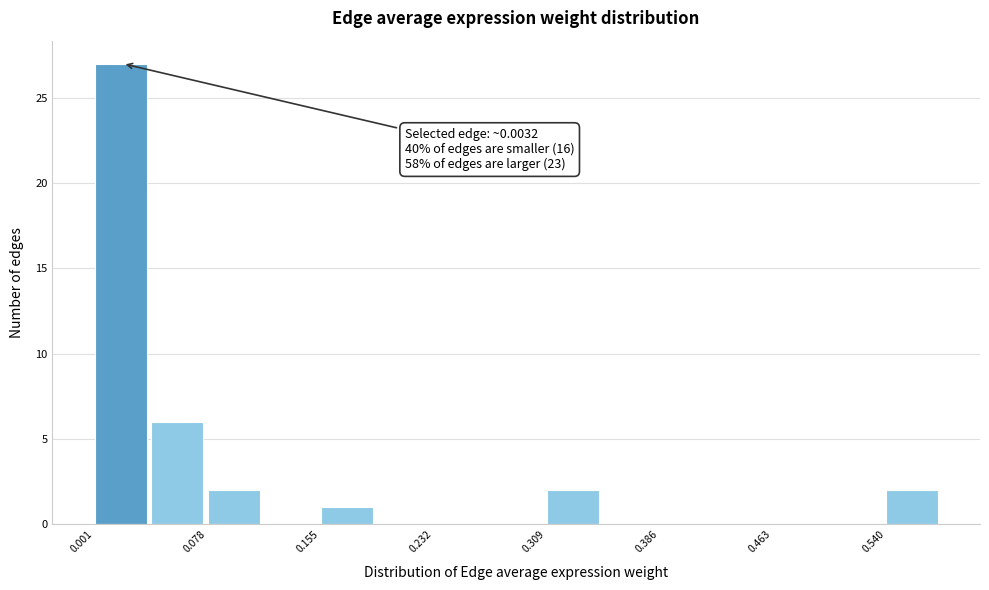

Around what value on the x-axis is the tallest bar? Give the approximate position of its centre, as read against the axis.

0.02